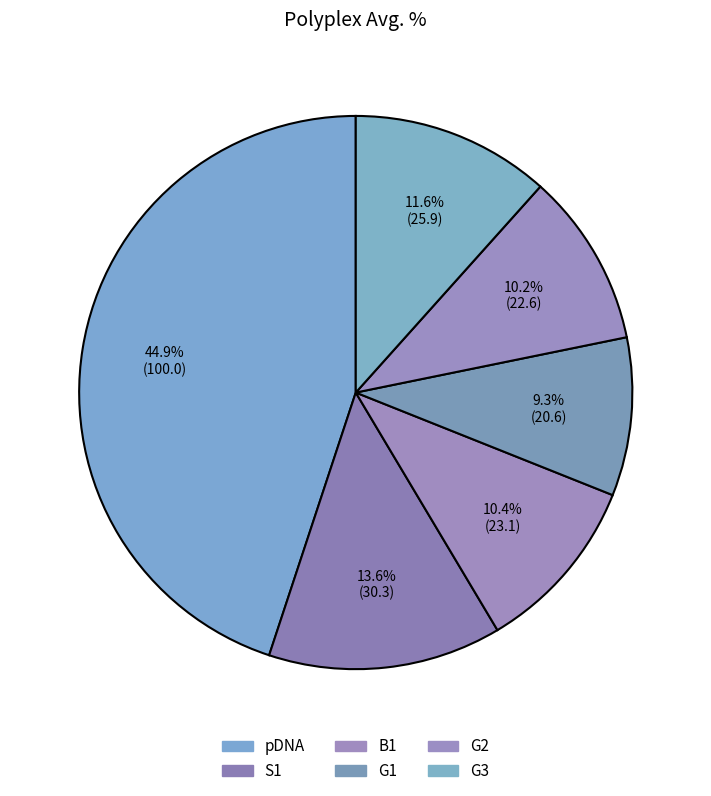

How many slices are in this pie chart?

6